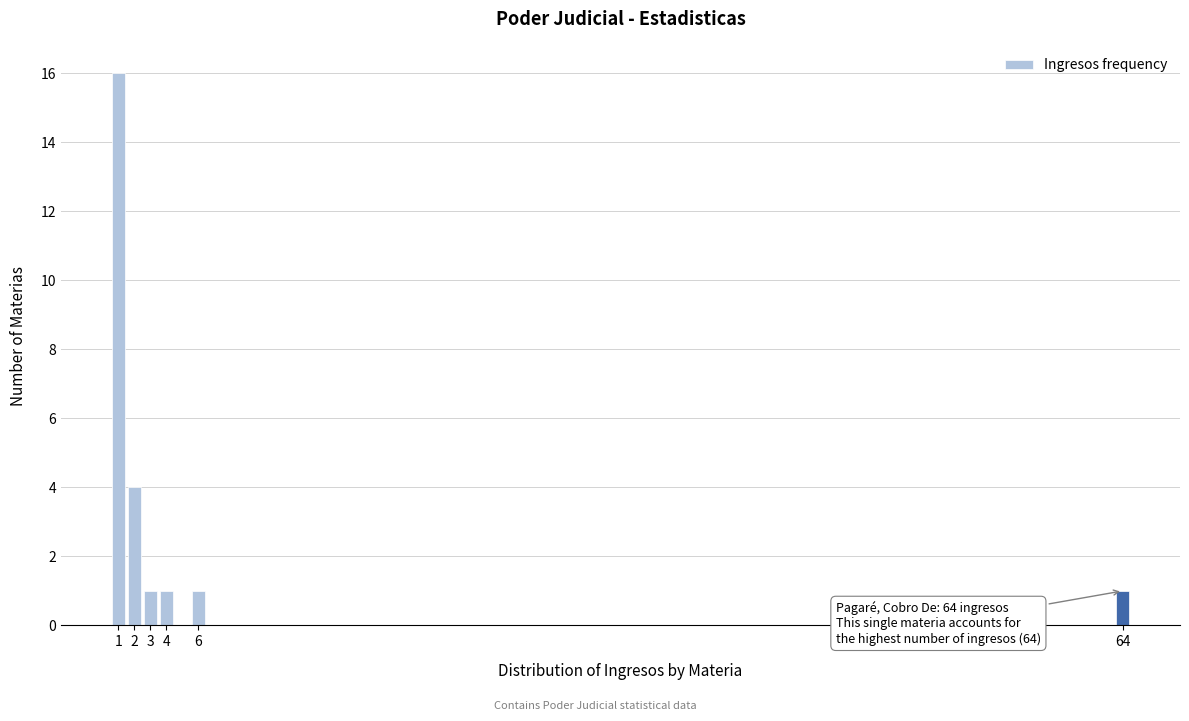

Reading right to left, what are all the values shown in this chart?

1	1	1	1	4	16